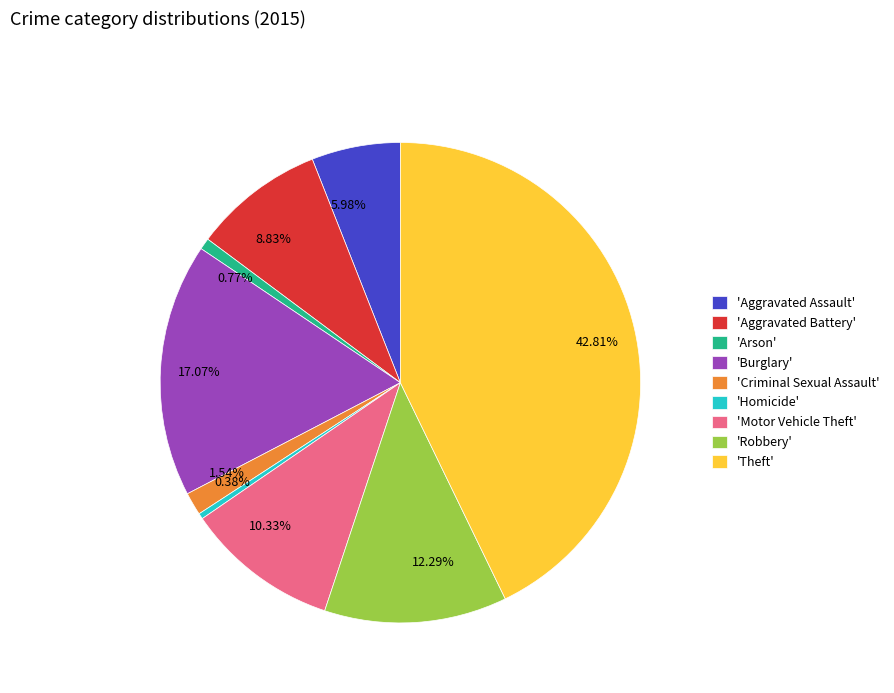

Between 5.98% and 17.07%, which is larger?

17.07%